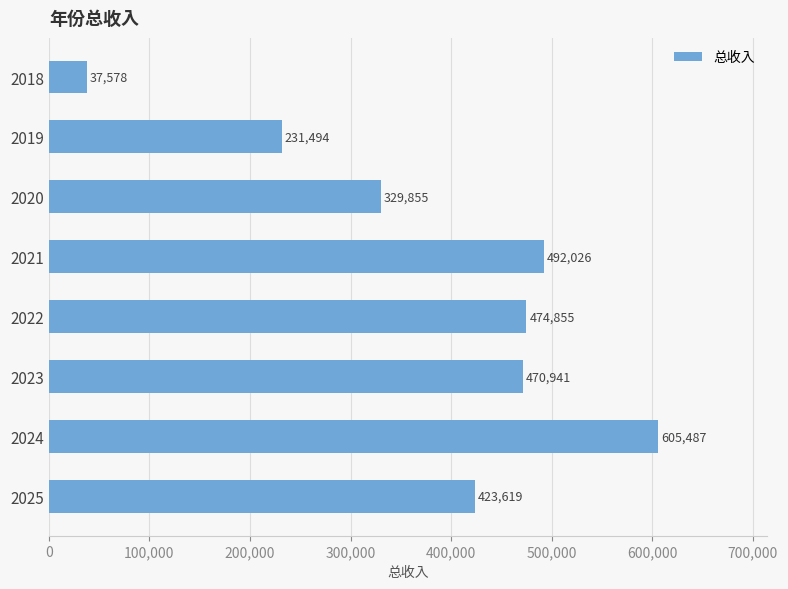

Rank the categories by value from lowest to highest.

2018, 2019, 2020, 2025, 2023, 2022, 2021, 2024